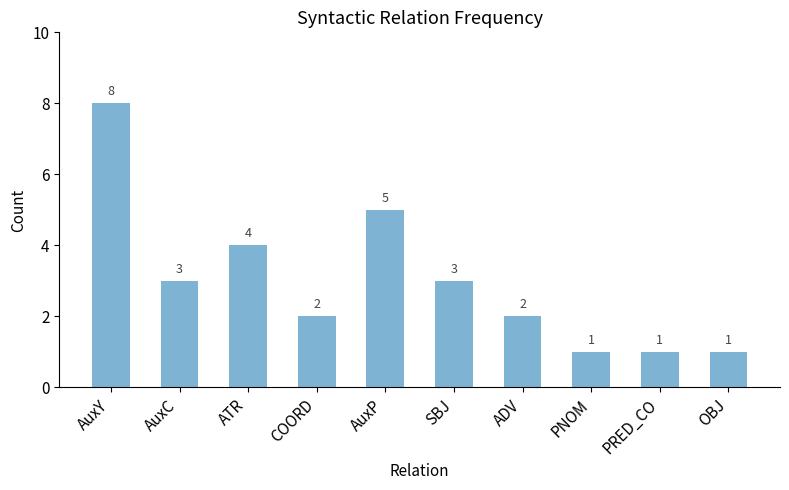

True or false: the data shows 3 at ADV.

False